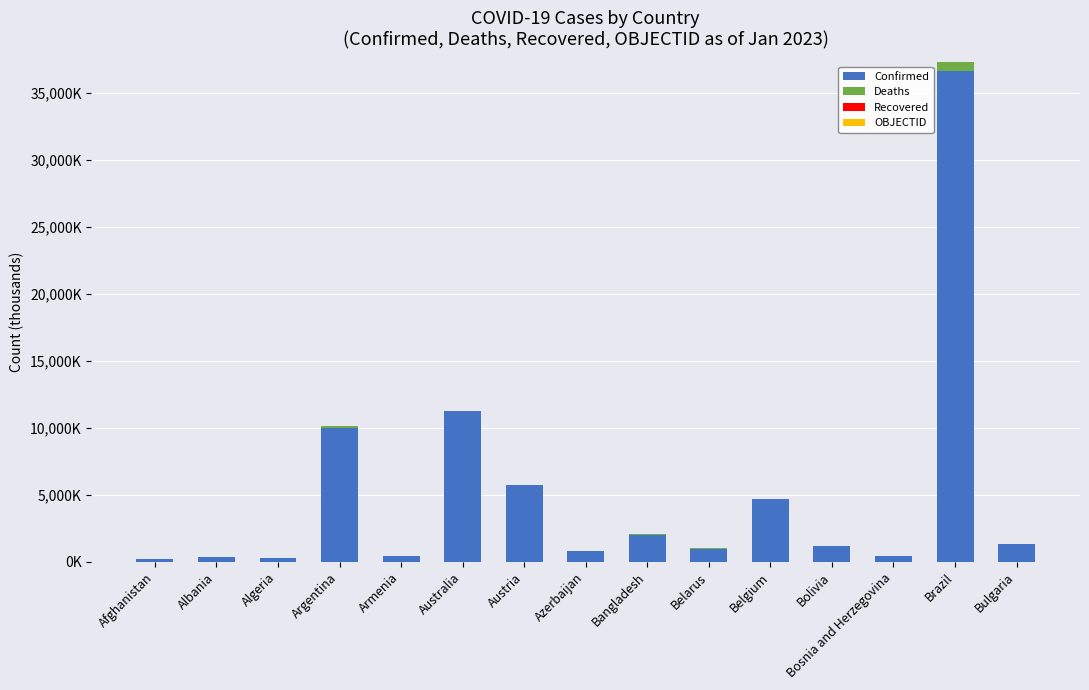

What is the label of the 12th bar from the right?

Argentina